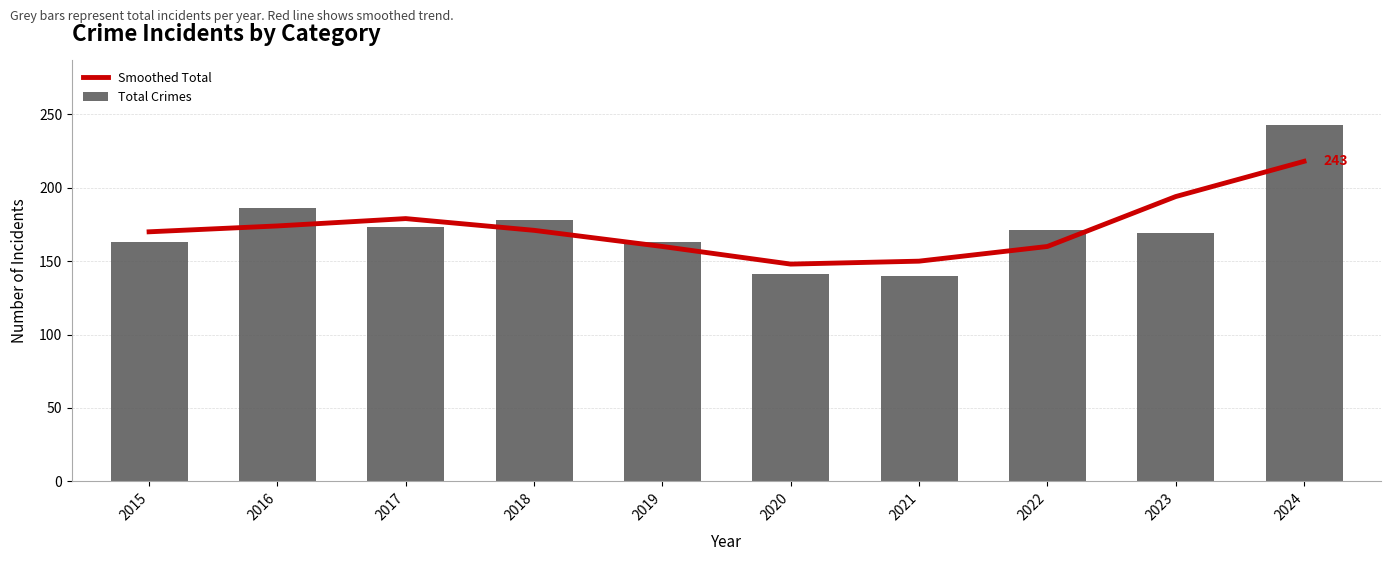

What is the spread (max minus min) of values at 2023?

25